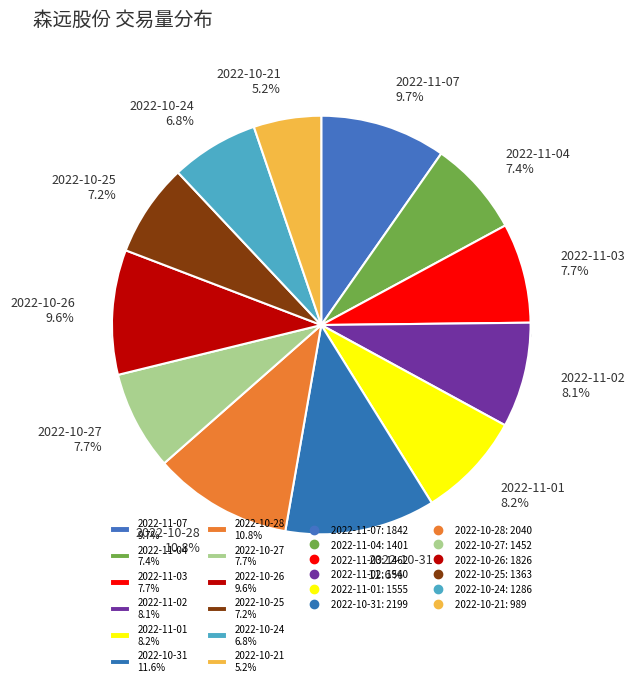

Which category has the biggest portion of the pie?

2022-10-31